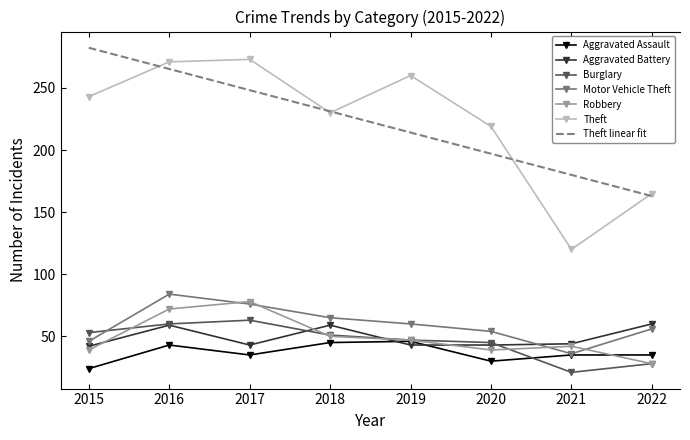

True or false: Aggravated Battery and Theft cross at least once.

False